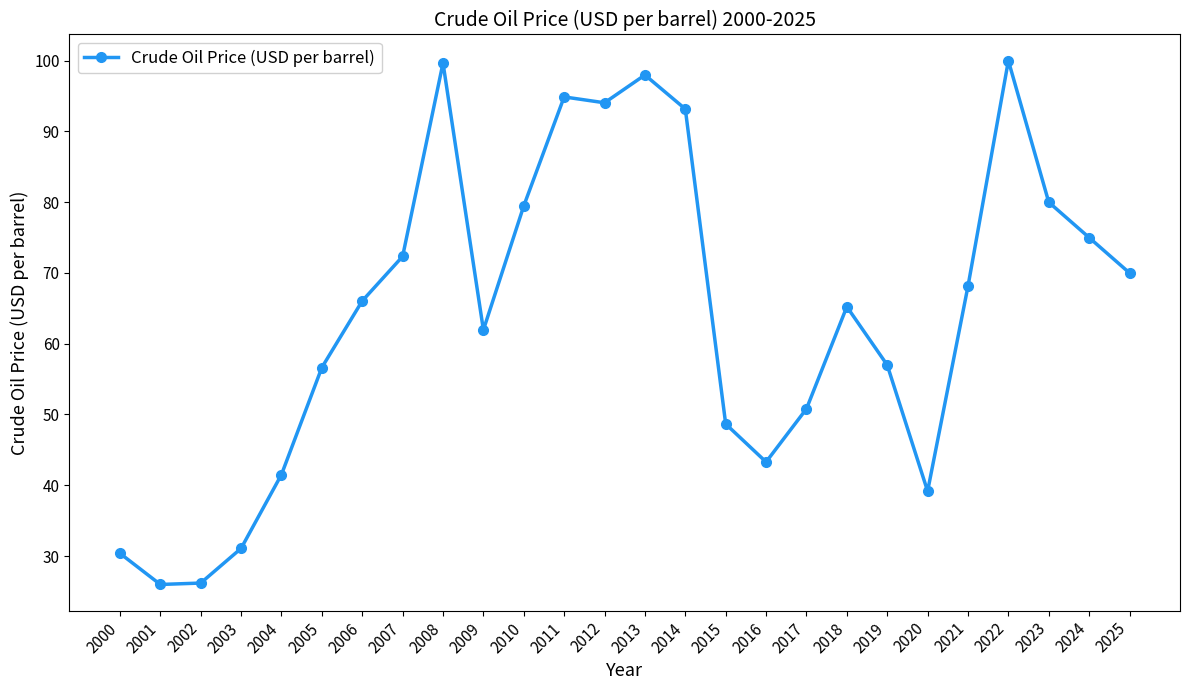

Where is the data nearest to the value 62?

2009